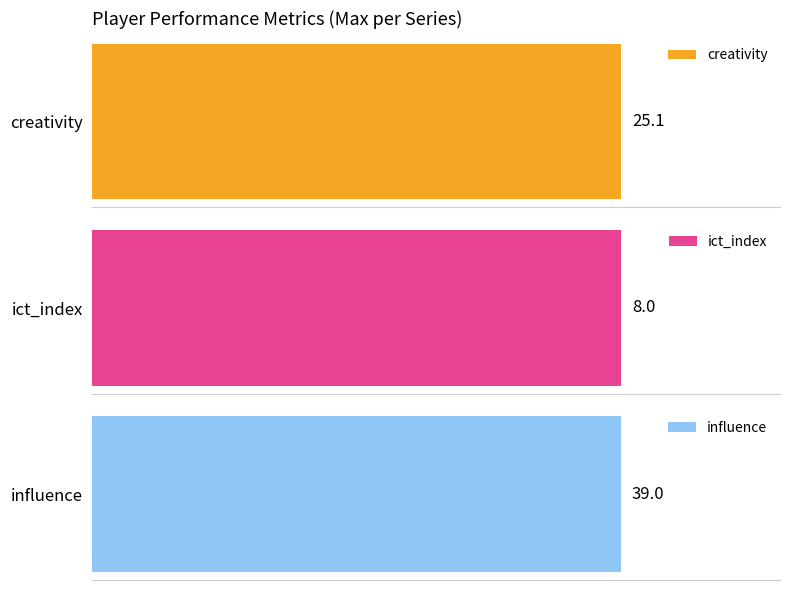

Does the chart contain any negative values?

No